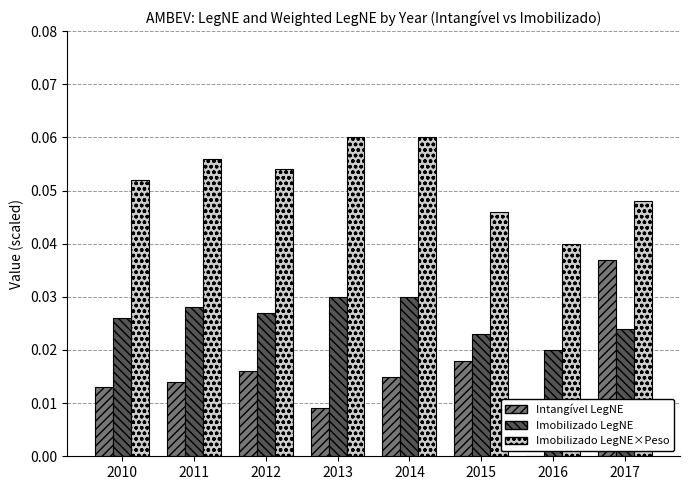

Which series changed the most between 2012 and 2016?

Intangível LegNE